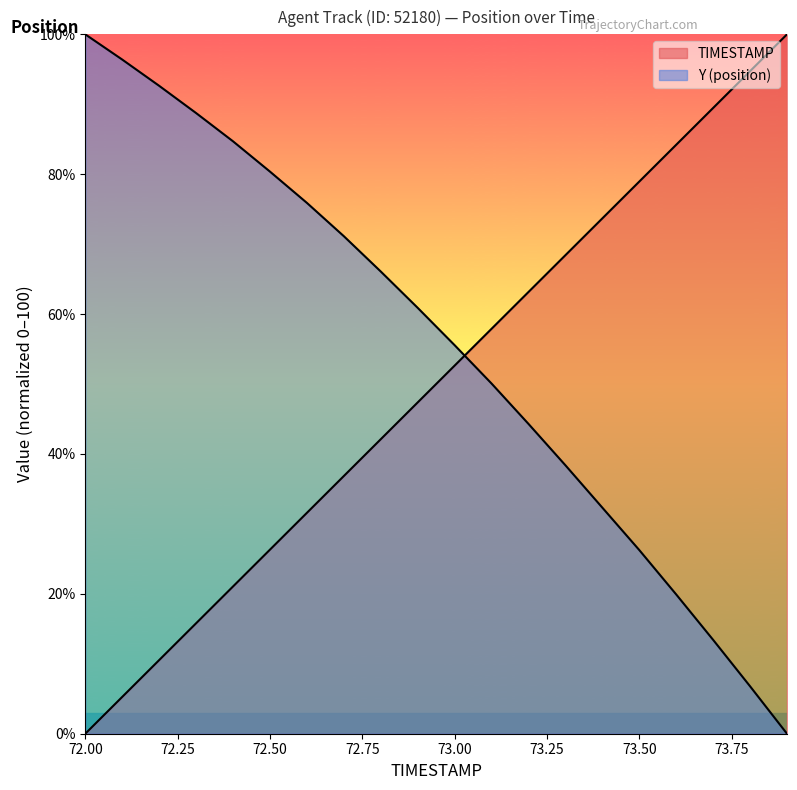

True or false: Y and TIMESTAMP intersect in this chart.

True